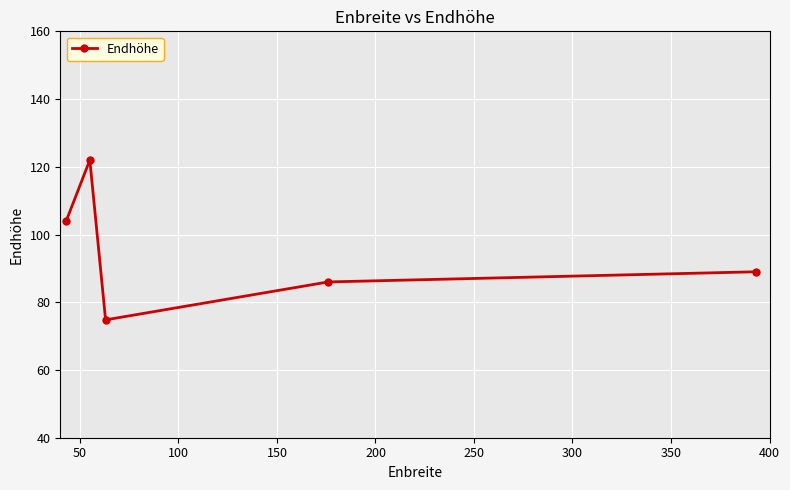

What is the greatest value displayed?

122.0